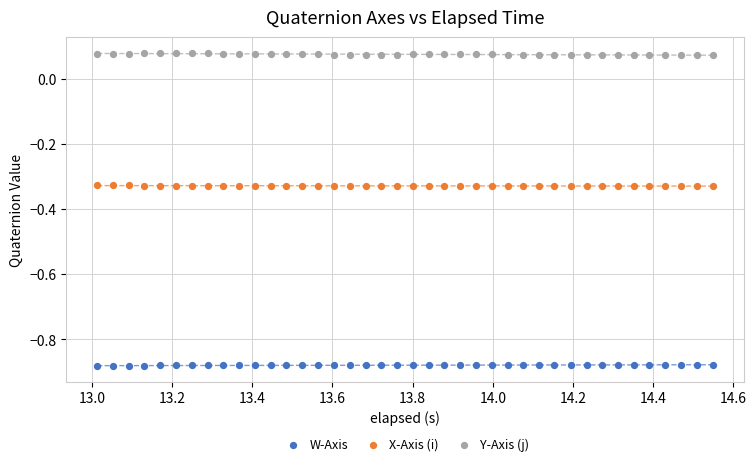

Across all data points, what is the range of Y values (max minus min)?

1.0